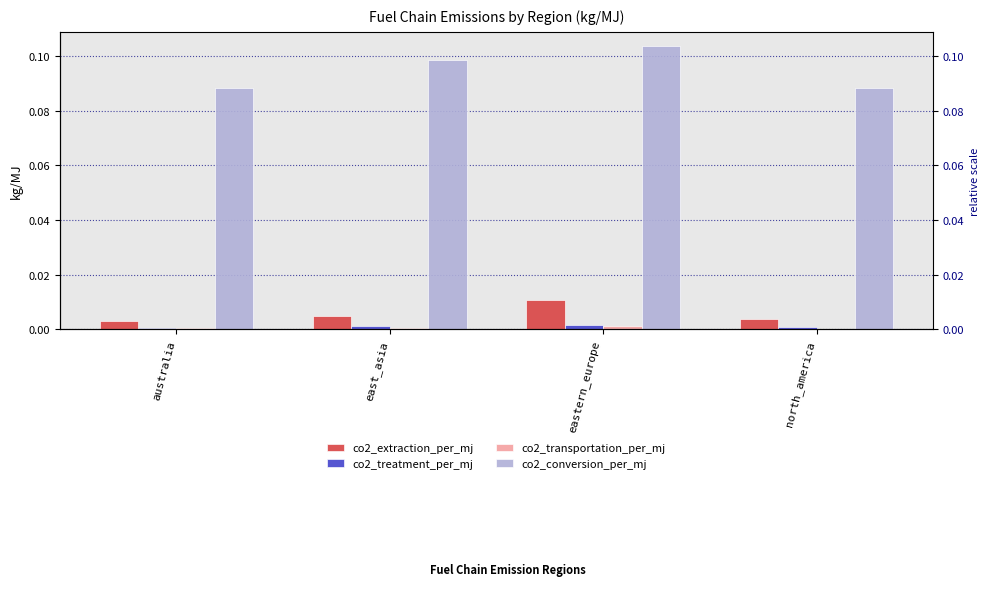

Rank the categories by co2_treatment_per_mj value from highest to lowest.

eastern_europe, east_asia, north_america, australia